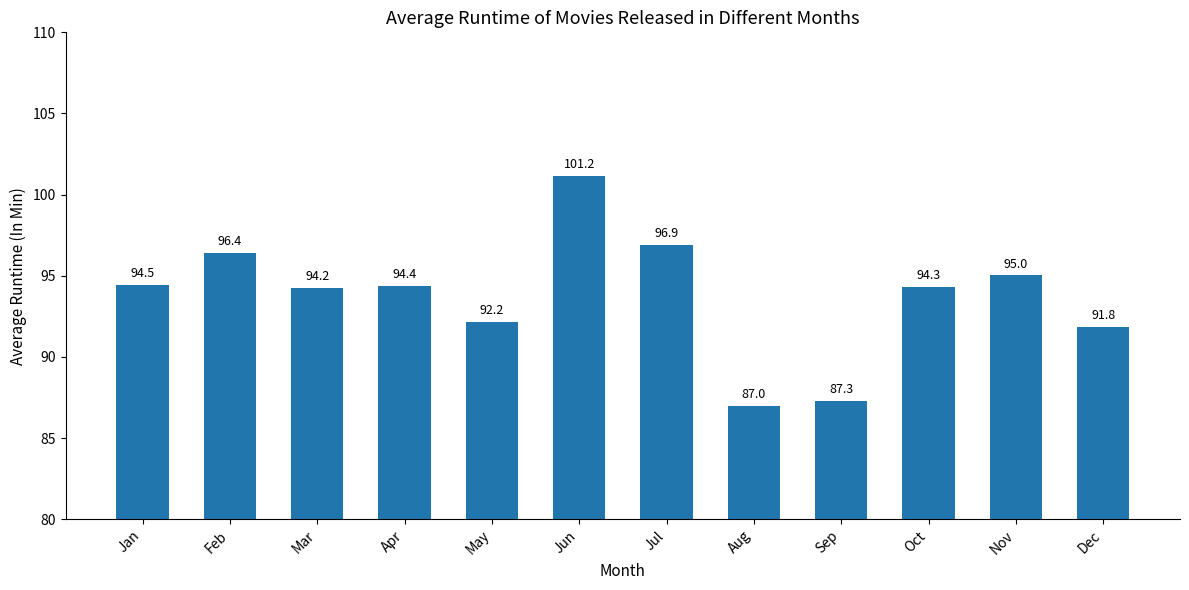

How many data points are above 94?

8